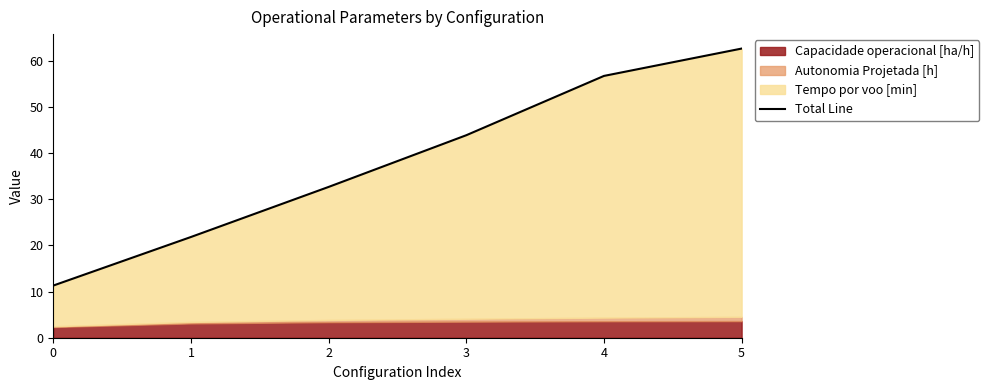

Rank the categories by value from lowest to highest.

0, 1, 2, 3, 4, 5